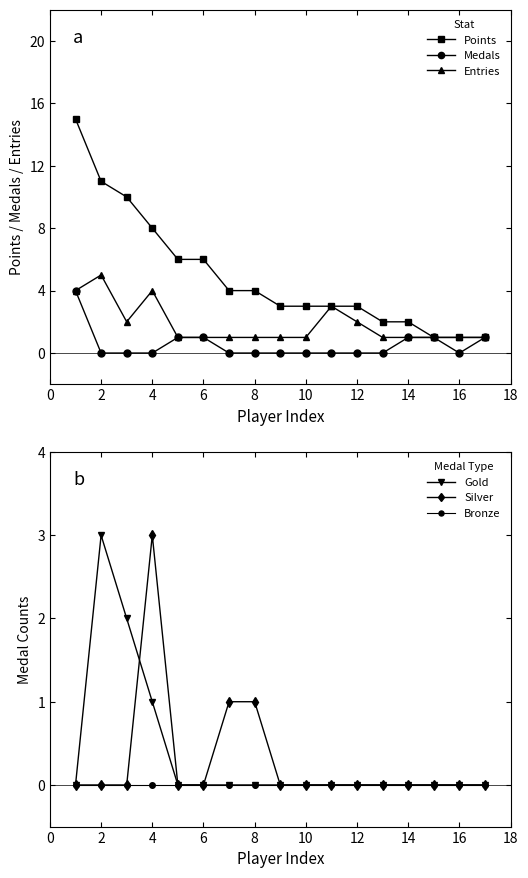

True or false: Bronze has a value of 0 at 2.

True